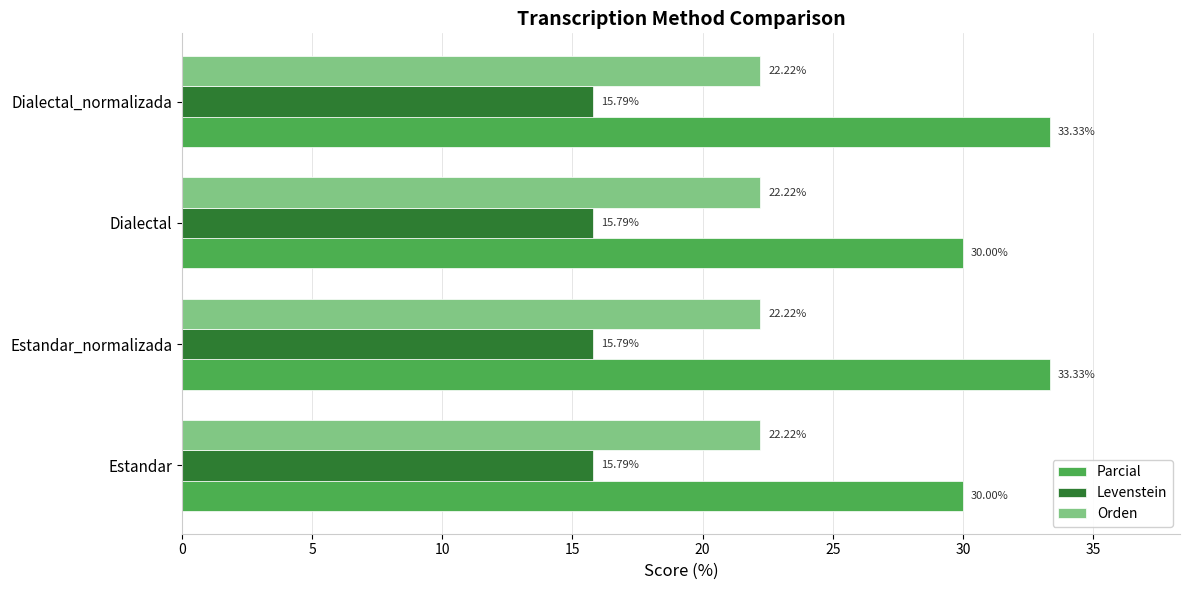

Is the value of Orden at Dialectal_normalizada greater than the value of Levenstein at Dialectal_normalizada?

Yes